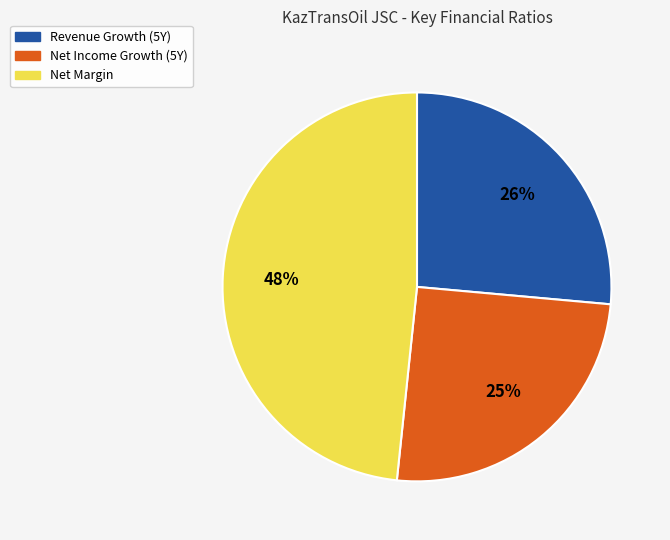

The Net Margin slice represents 48% of the pie. True or false?

True